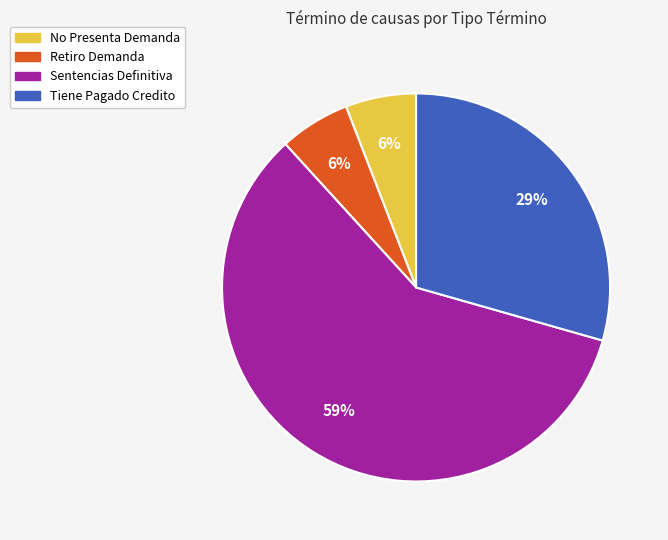

Between No Presenta Demanda and Tiene Pagado Credito, which is larger?

Tiene Pagado Credito